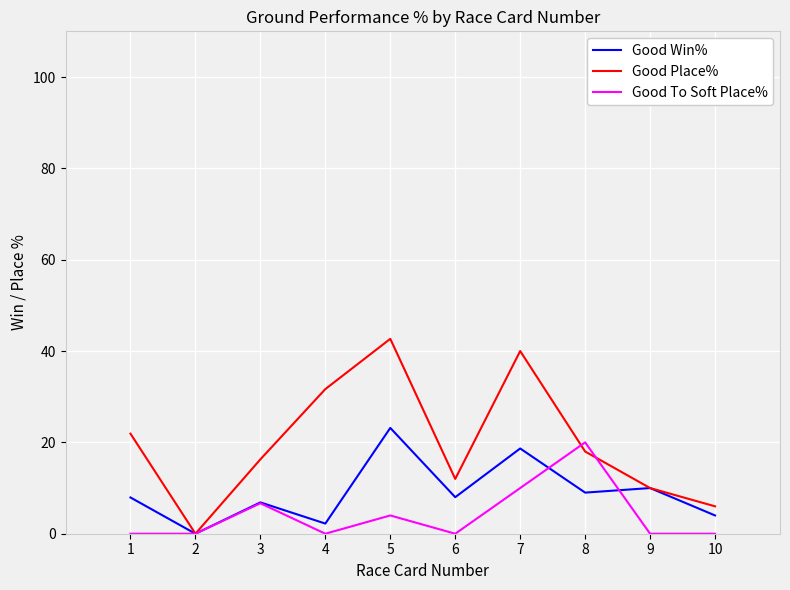

Which category has the highest value in the Good Win% series?

5